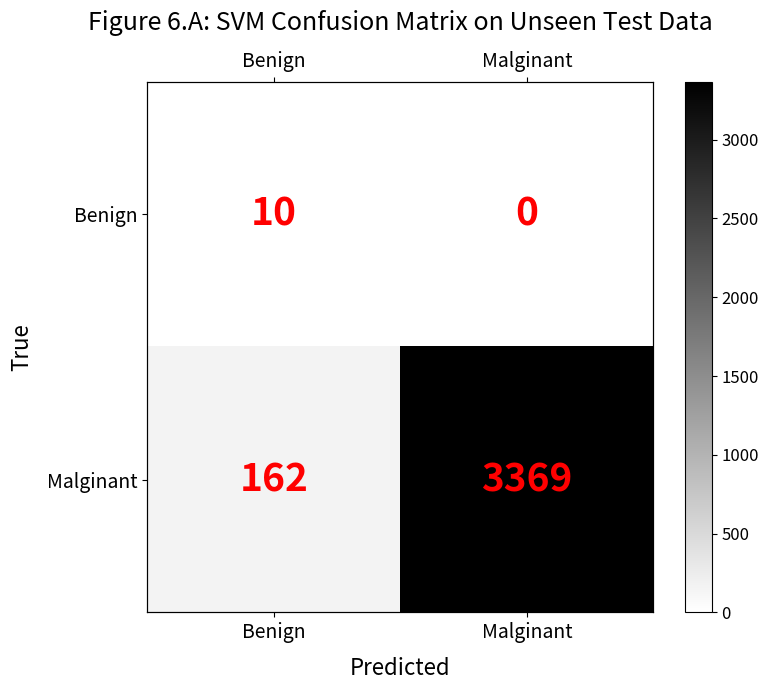

How many values in the Benign series are below 10?

1